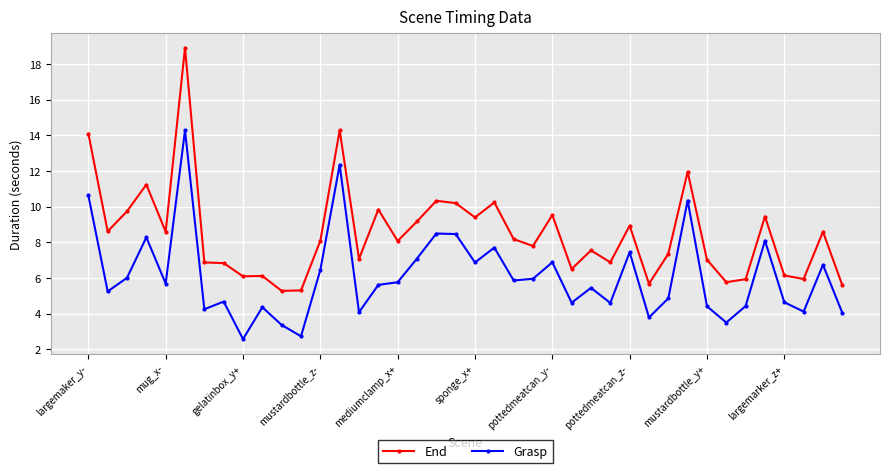

What is the average value of the End series?

8.5